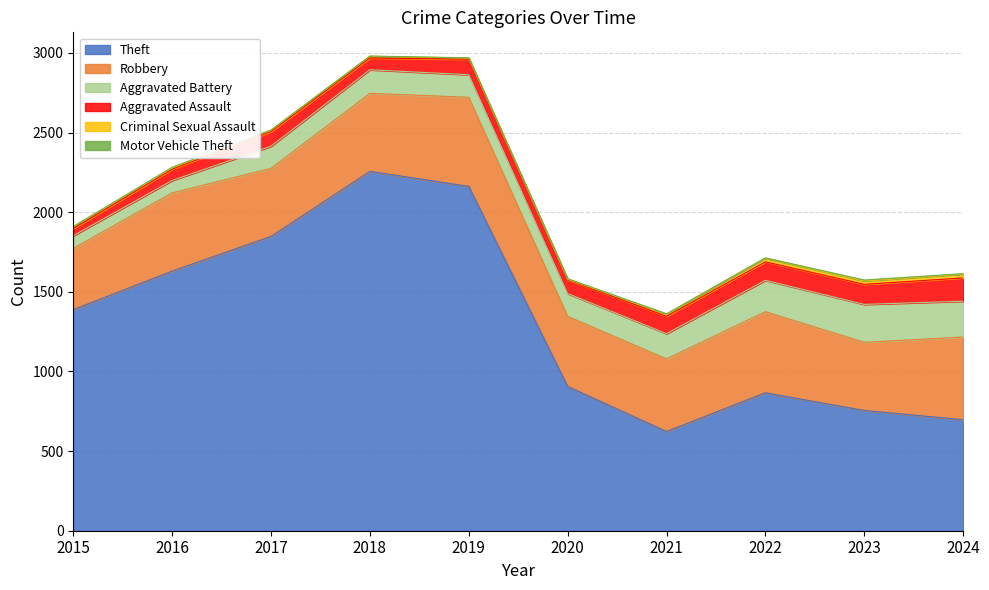

Is it true that Robbery equals 640 at 2015?

False